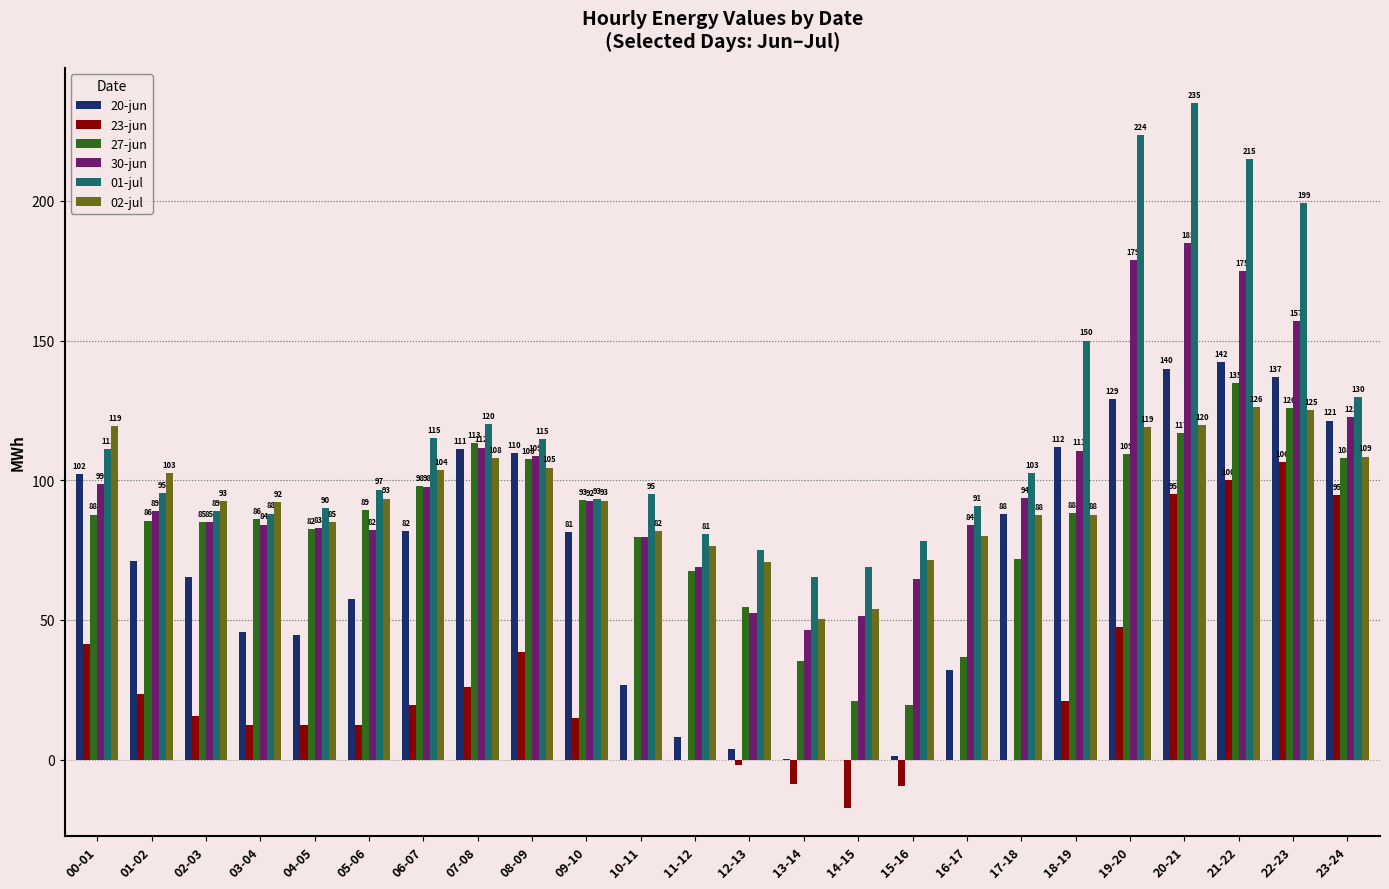

True or false: 30-jun has a value of 292.2 at 21-22.

False